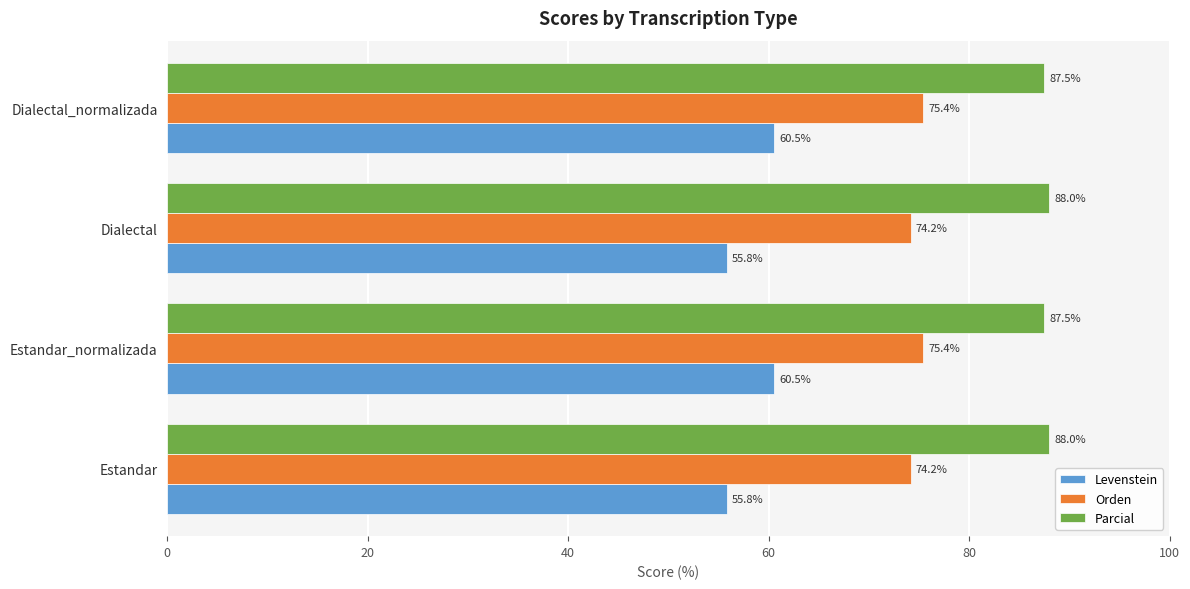

Which series changed the most between Estandar and Estandar_normalizada?

Levenstein